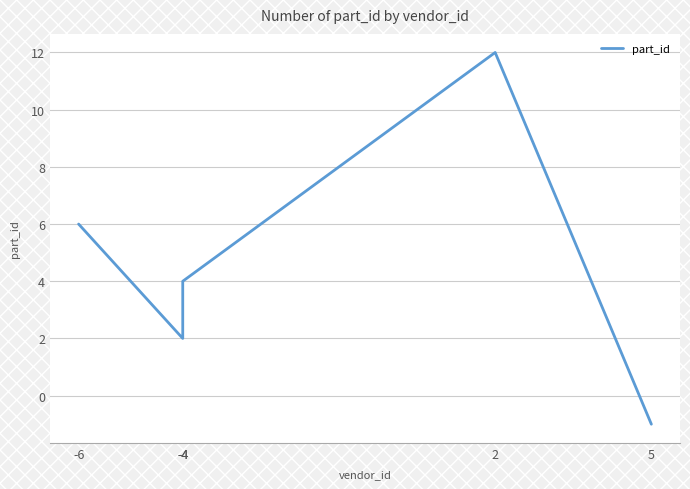

How many values are between 2 and 6?

3